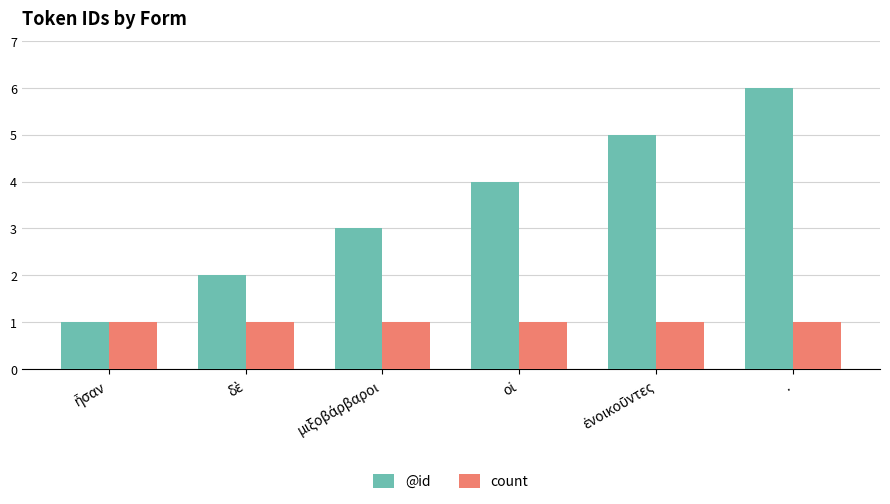

Is it true that count equals 1 at .?

True